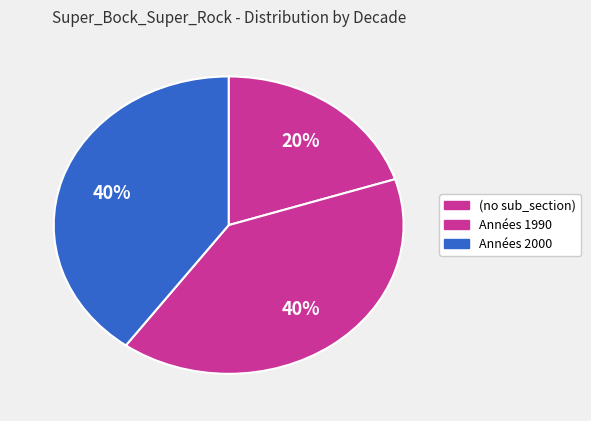

To the nearest percent, what is the combined percentage of (no sub_section) and Années 2000?

60%